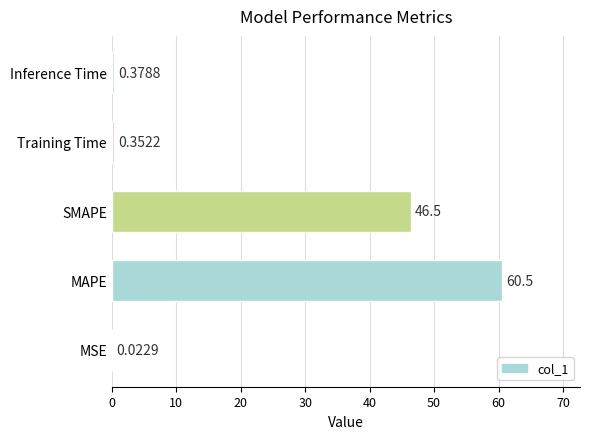

Which category has the highest value across all series?

MAPE